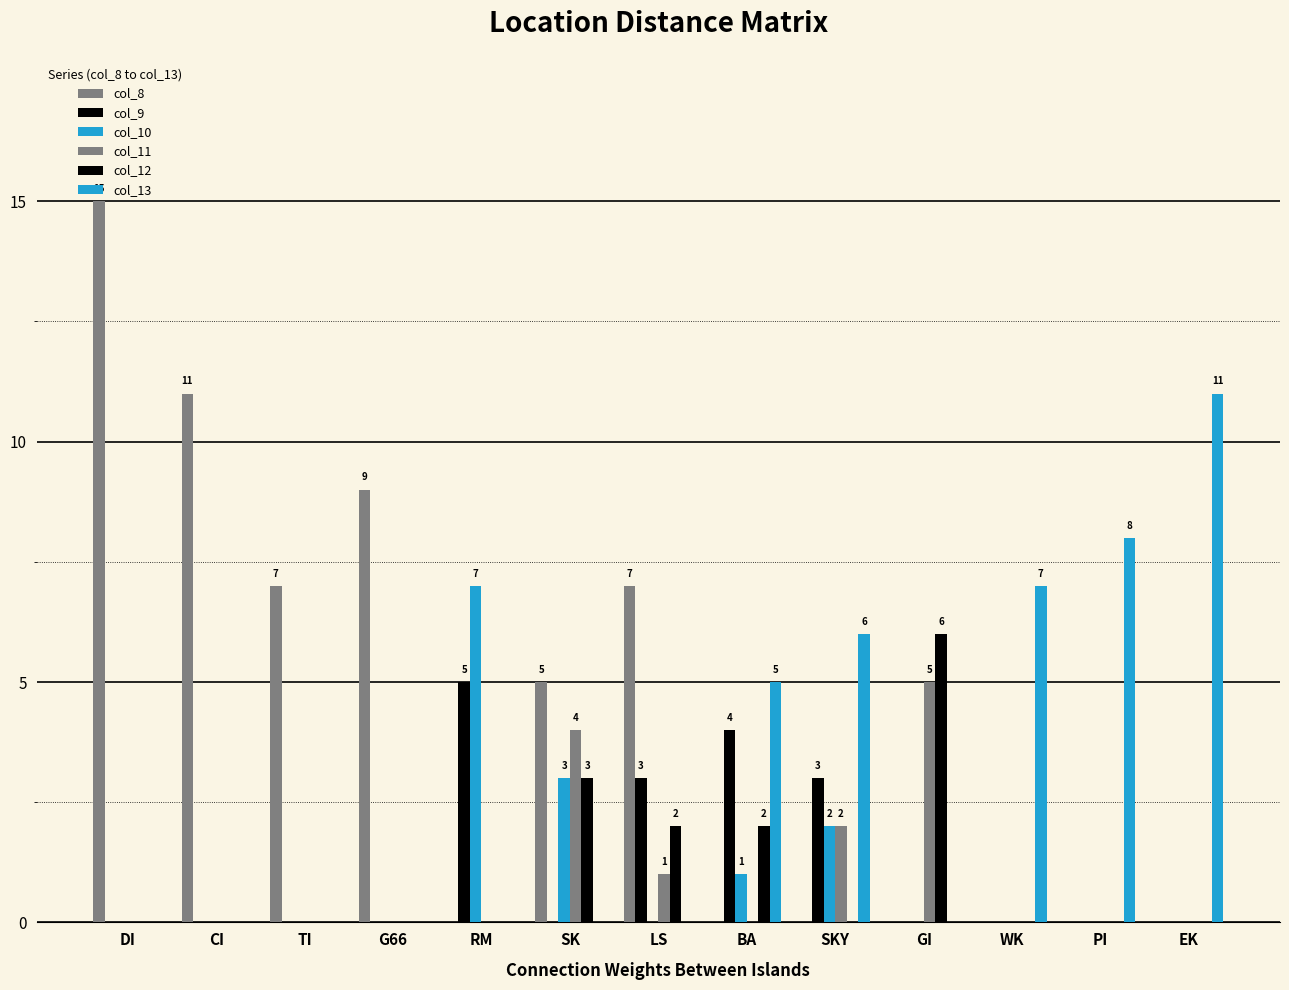

At which category is the sum across all series the highest?

DI